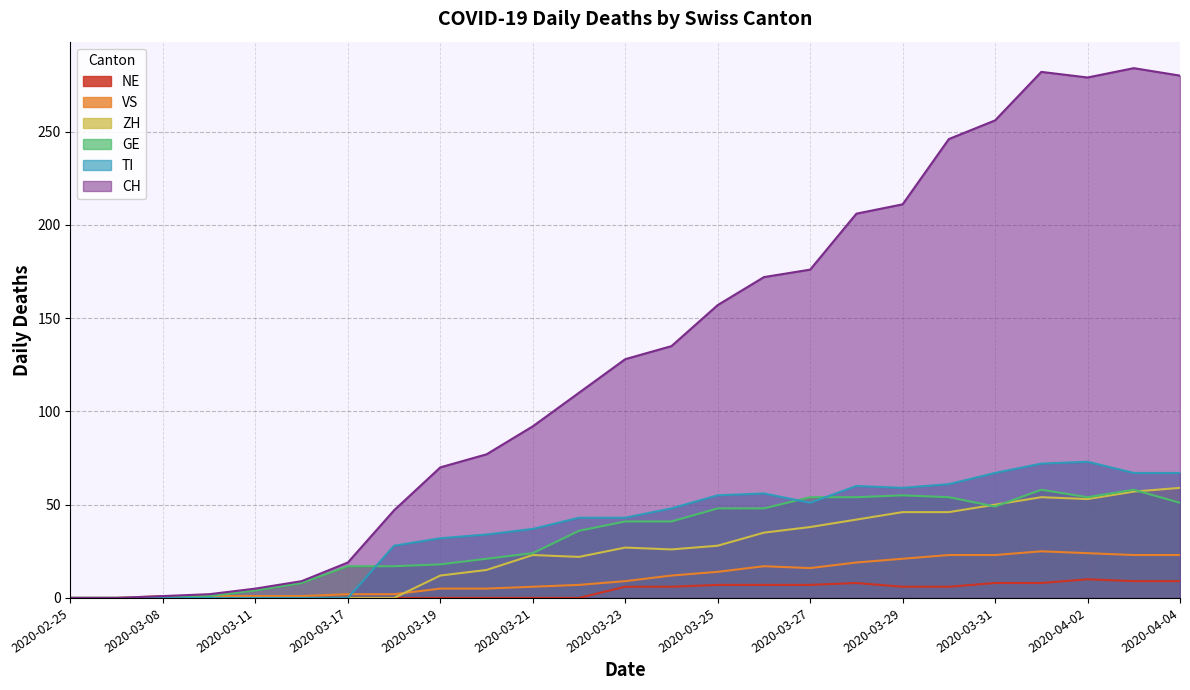

True or false: VS and CH intersect in this chart.

False